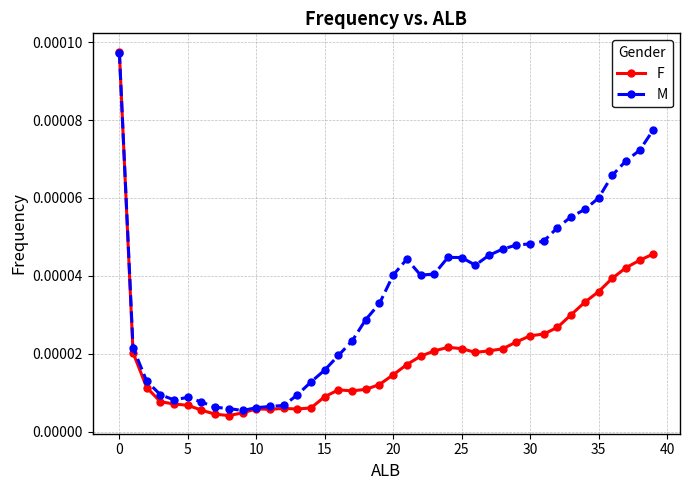

True or false: M has more than 0 interior local peaks.

True